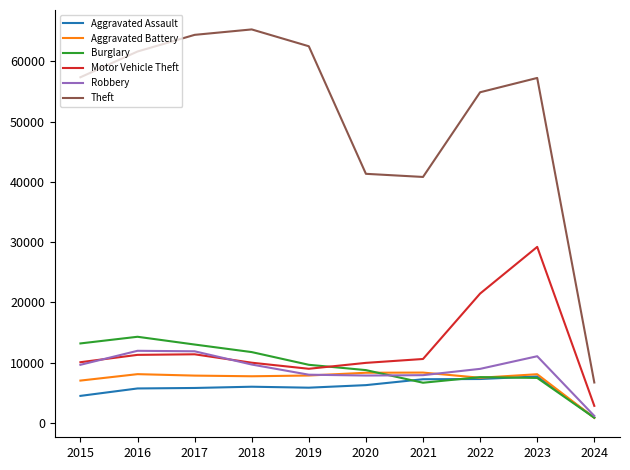

At how many categories does at least one series exceed 45360?

7